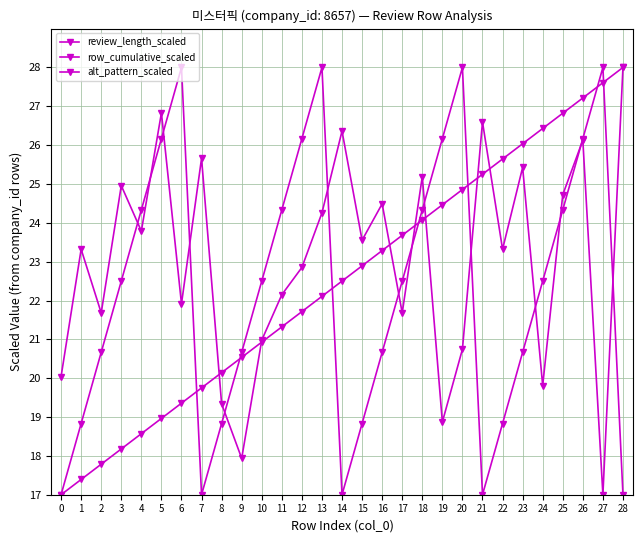

Which category has the highest value in the review_length_scaled series?

28